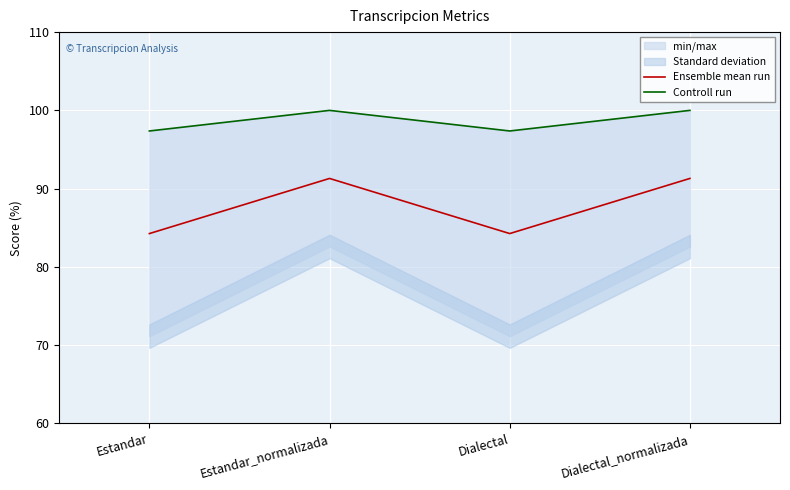

At Estandar, list the series in order from smallest to largest.

Ensemble mean run, Controll run